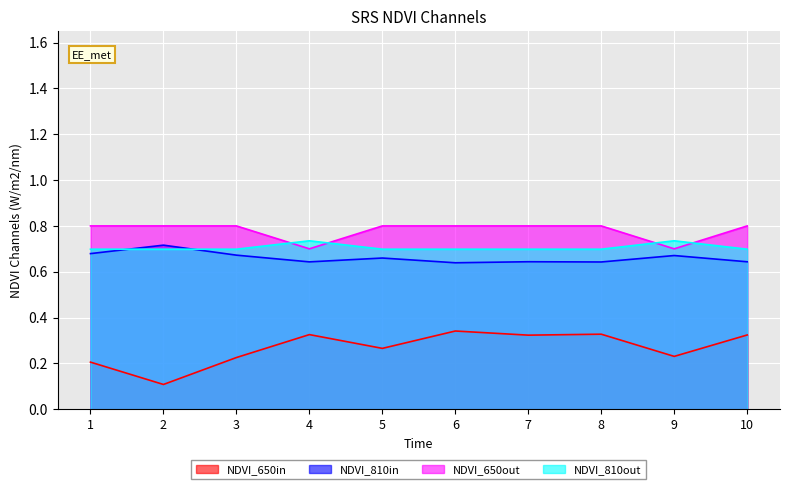

Reading right to left, transcribe all the data shown in this chart.

sim_best_word: 10=0.3	9=0.2	8=0.3	7=0.3	6=0.3	5=0.3	4=0.3	3=0.2	2=0.1	1=0.2
li_best_word: 10=0.6	9=0.7	8=0.6	7=0.6	6=0.6	5=0.7	4=0.6	3=0.7	2=0.7	1=0.7
nb_steps: 10=0.8	9=0.7	8=0.8	7=0.8	6=0.8	5=0.8	4=0.7	3=0.8	2=0.8	1=0.8
final_goal_value: 10=0.7	9=0.7	8=0.7	7=0.7	6=0.7	5=0.7	4=0.7	3=0.7	2=0.7	1=0.7